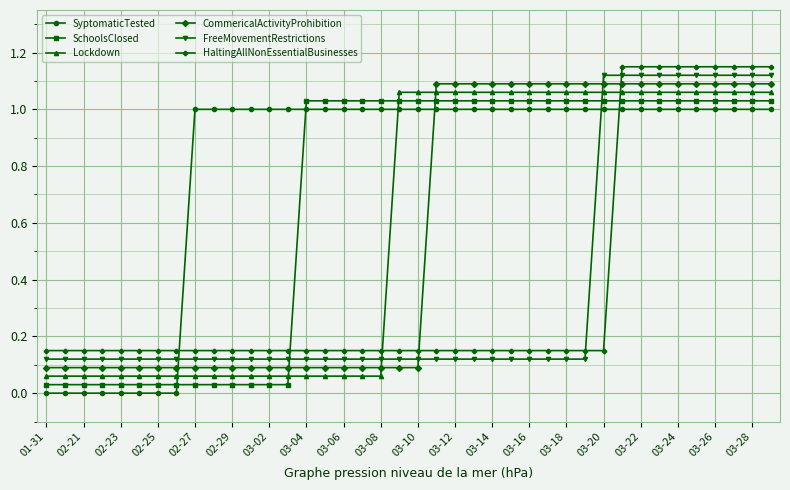

What are all the series names shown in the legend?

SyptomaticTested, SchoolsClosed, Lockdown, CommericalActivityProhibition, FreeMovementRestrictions, HaltingAllNonEssentialBusinesses